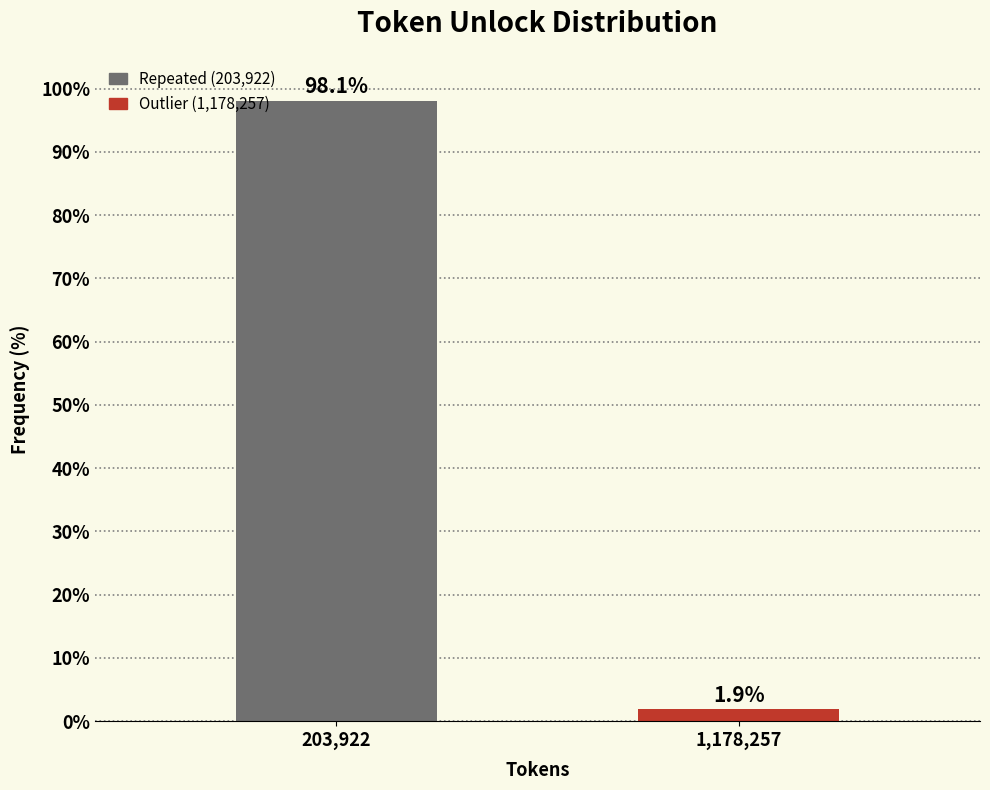

Reading left to right, list all the values displayed in this chart.

203,922=98.1	1,178,257=1.9